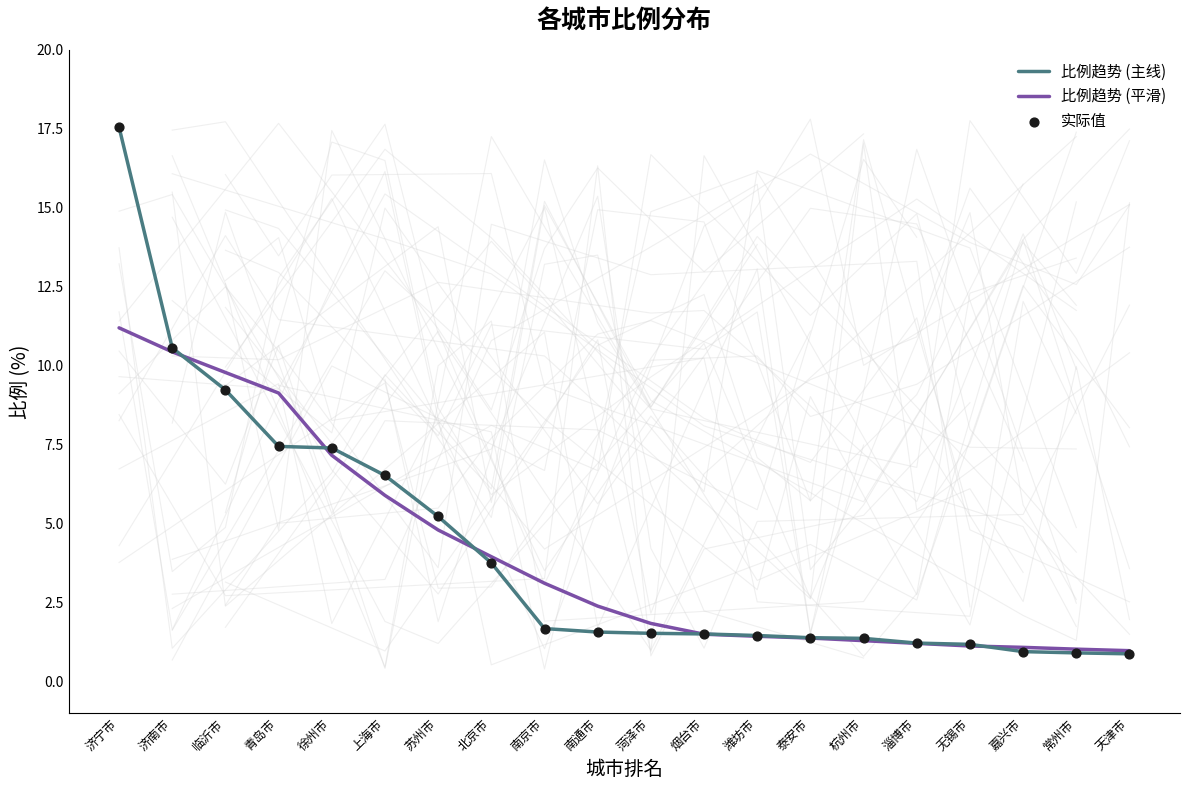

What is the total value across all series at 天津市?

2.7